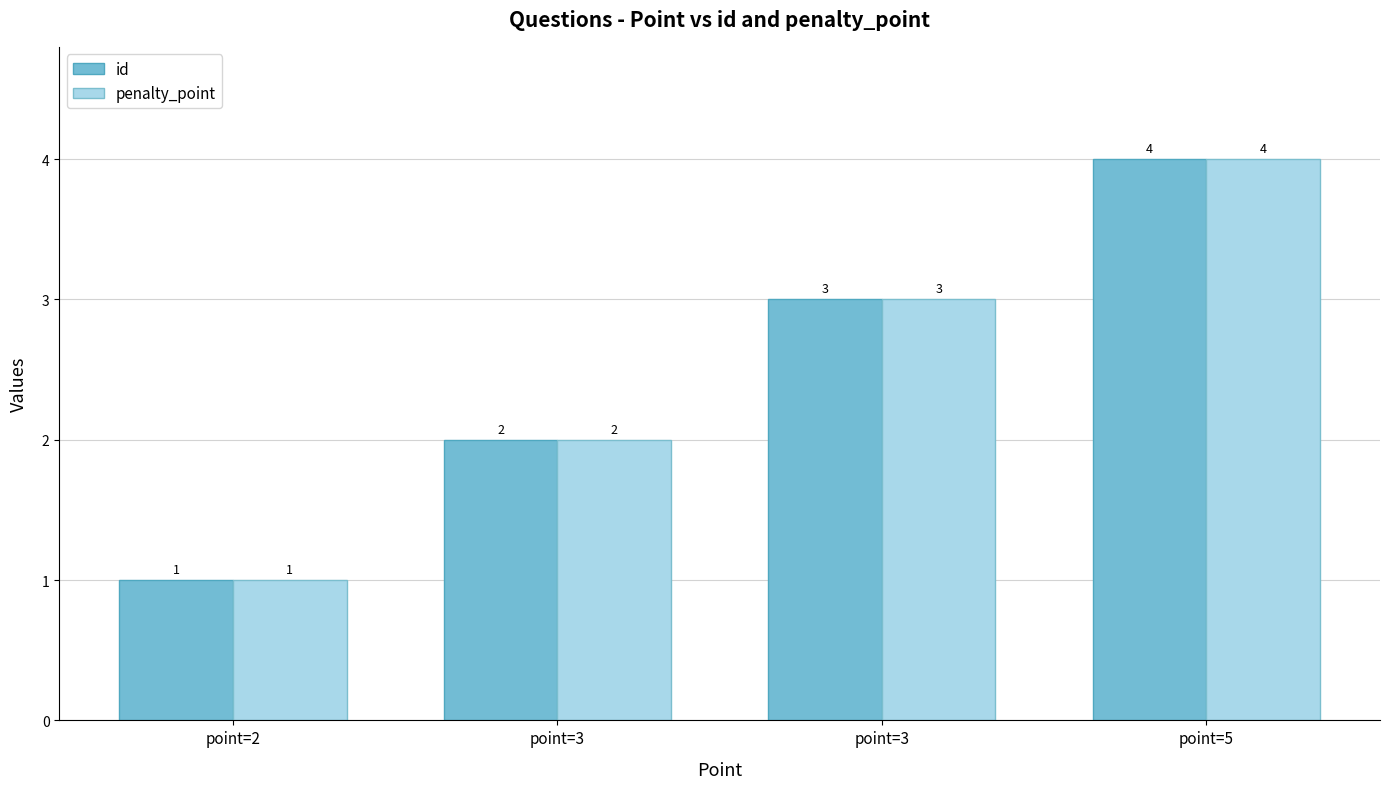

What is the difference between the maximum and minimum values in the penalty_point series?

3